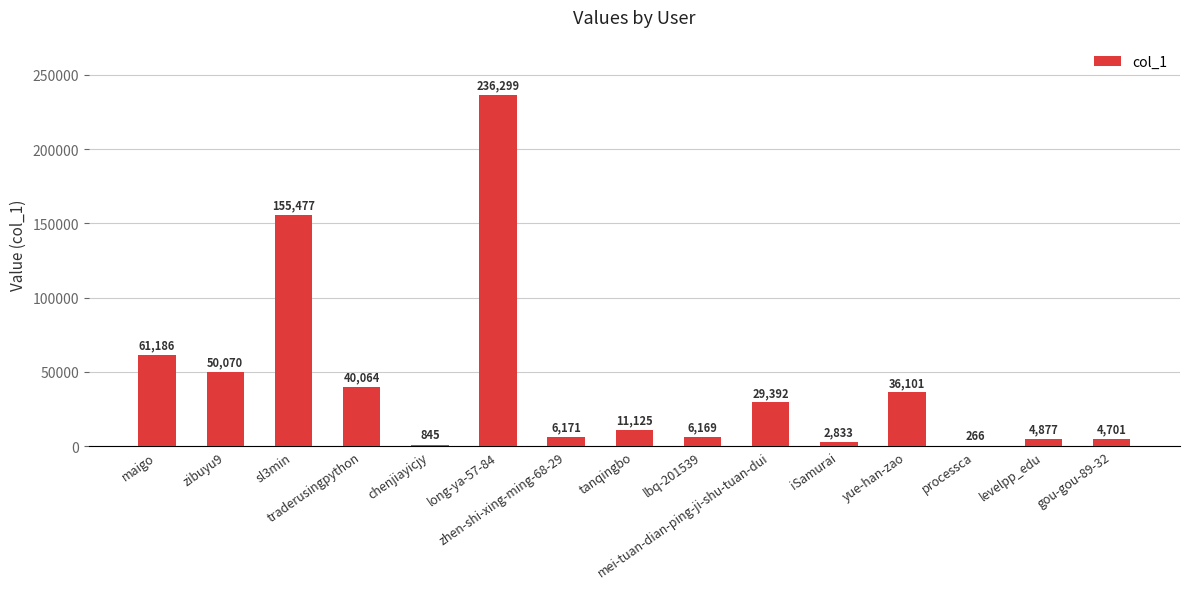

Is it true that the value at processca is 266?

True